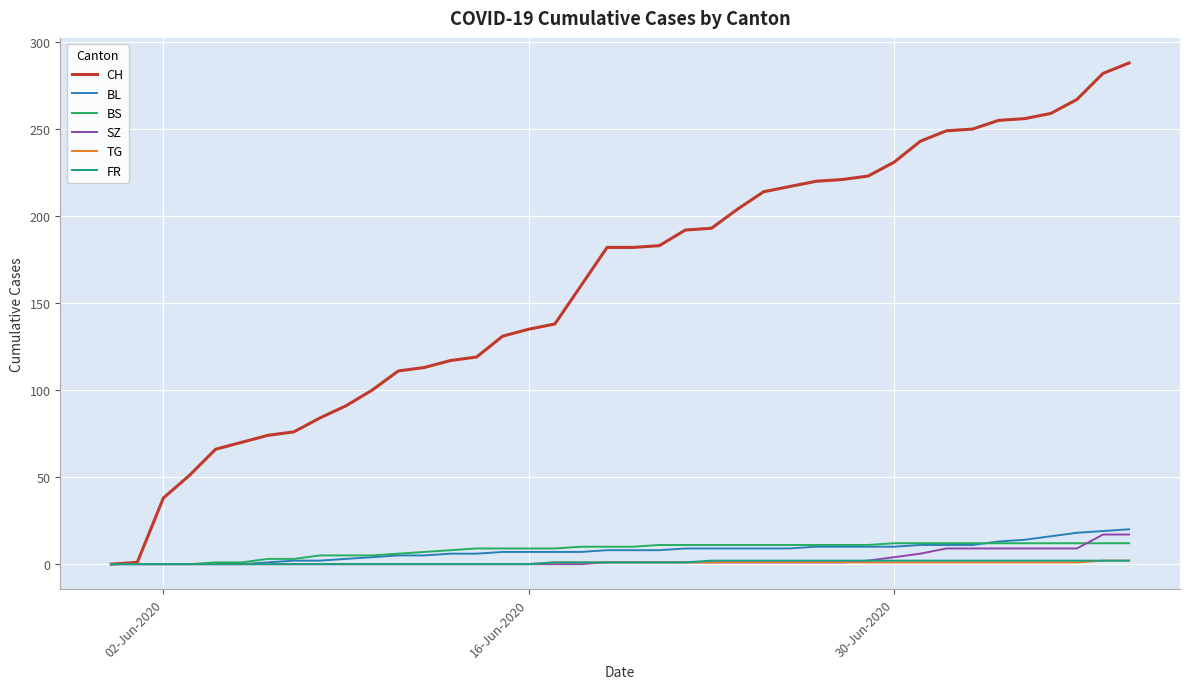

Which series has the widest spread of values?

CH